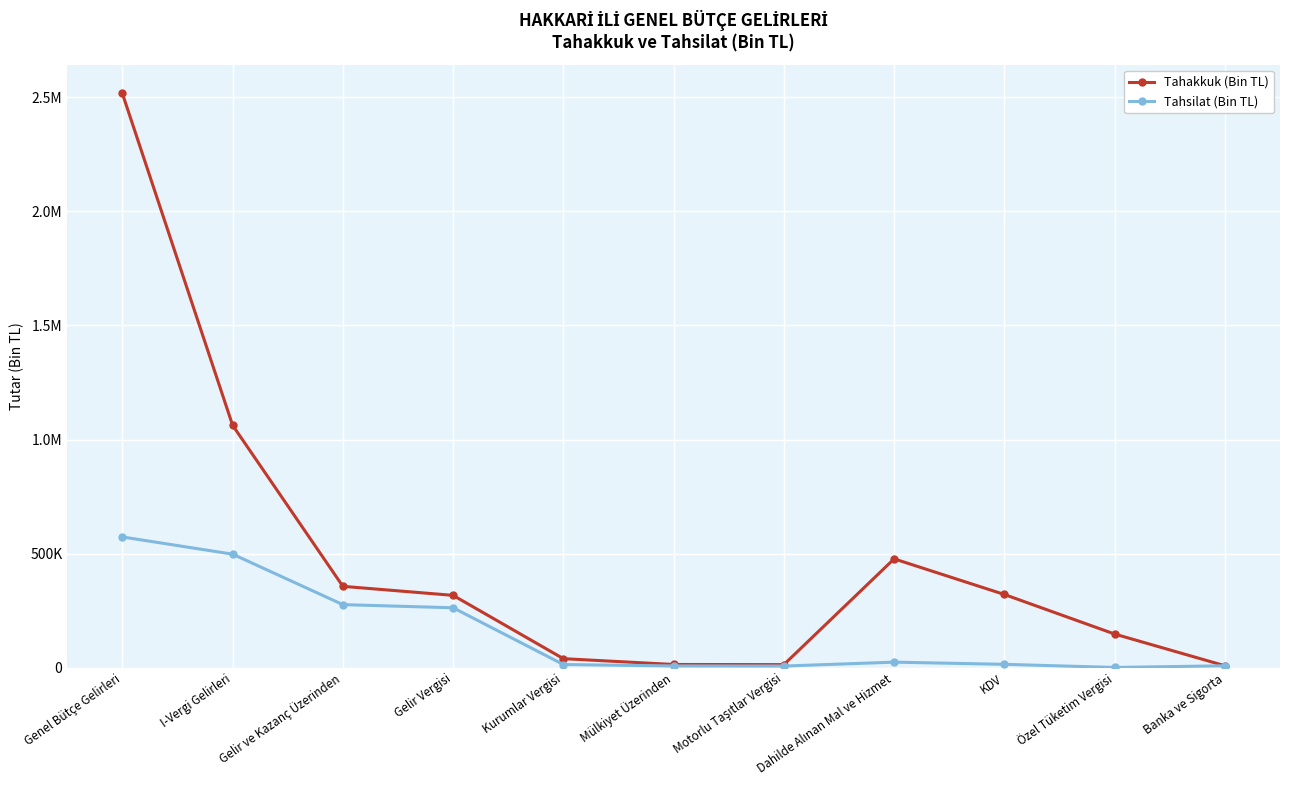

Reading left to right, transcribe all the data shown in this chart.

Tahakkuk (Bin TL): 2516770	1062424	356606	317013	39593	14121	13494	476983	320877	147499	8607
Tahsilat (Bin TL): 572992	497559	276444	262597	13847	7597	7209	24317	14774	1103	8440